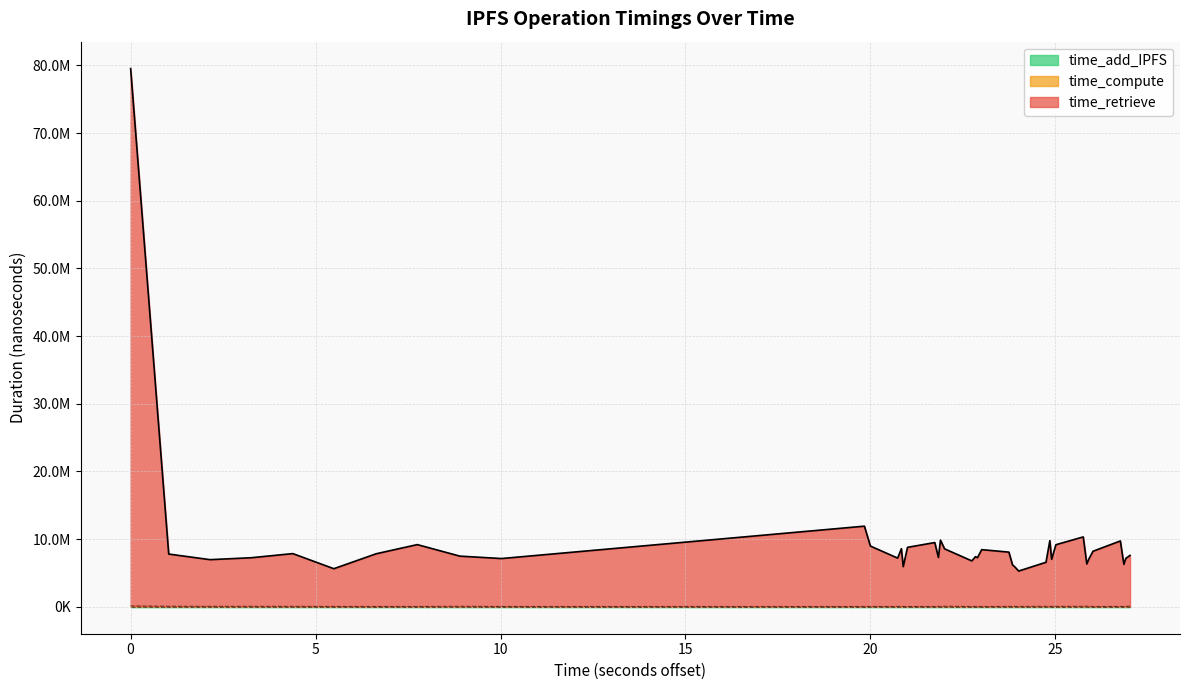

True or false: time_retrieve and time_compute cross at least once.

False